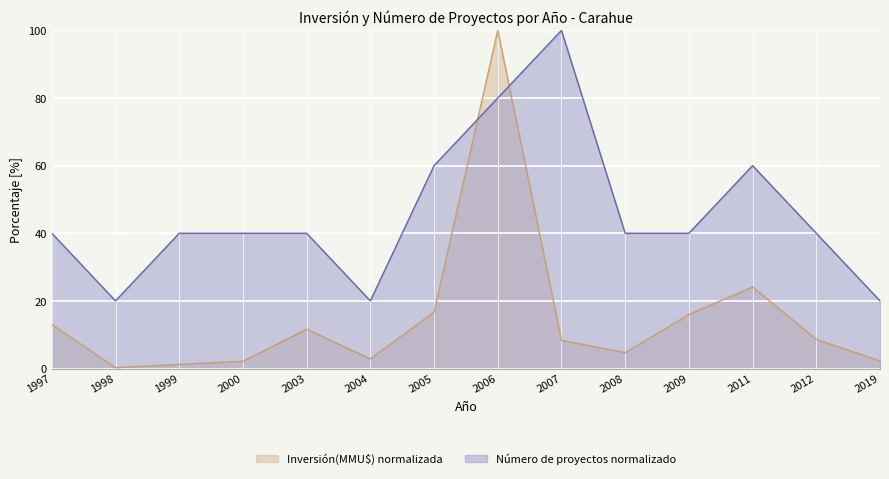

How many lines are shown in the chart?

2